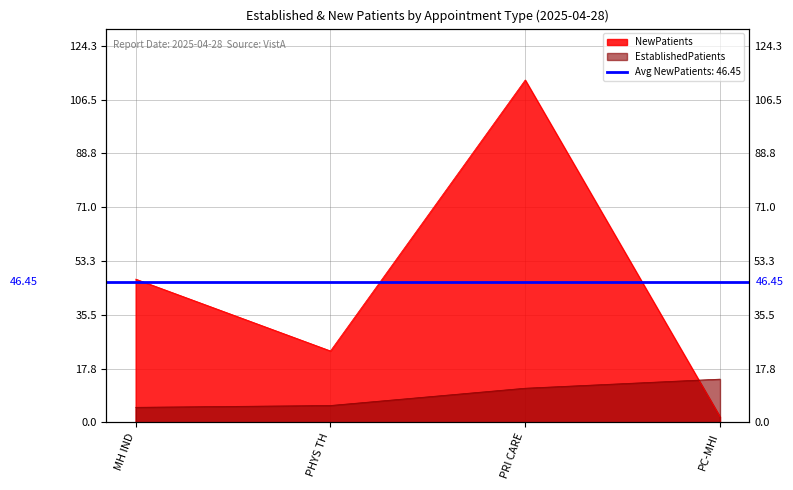

What is the minimum value shown in the chart?

1.9